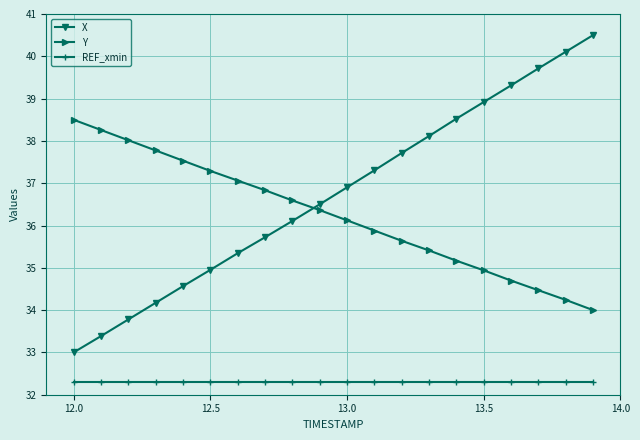

Which series has the widest spread of values?

X